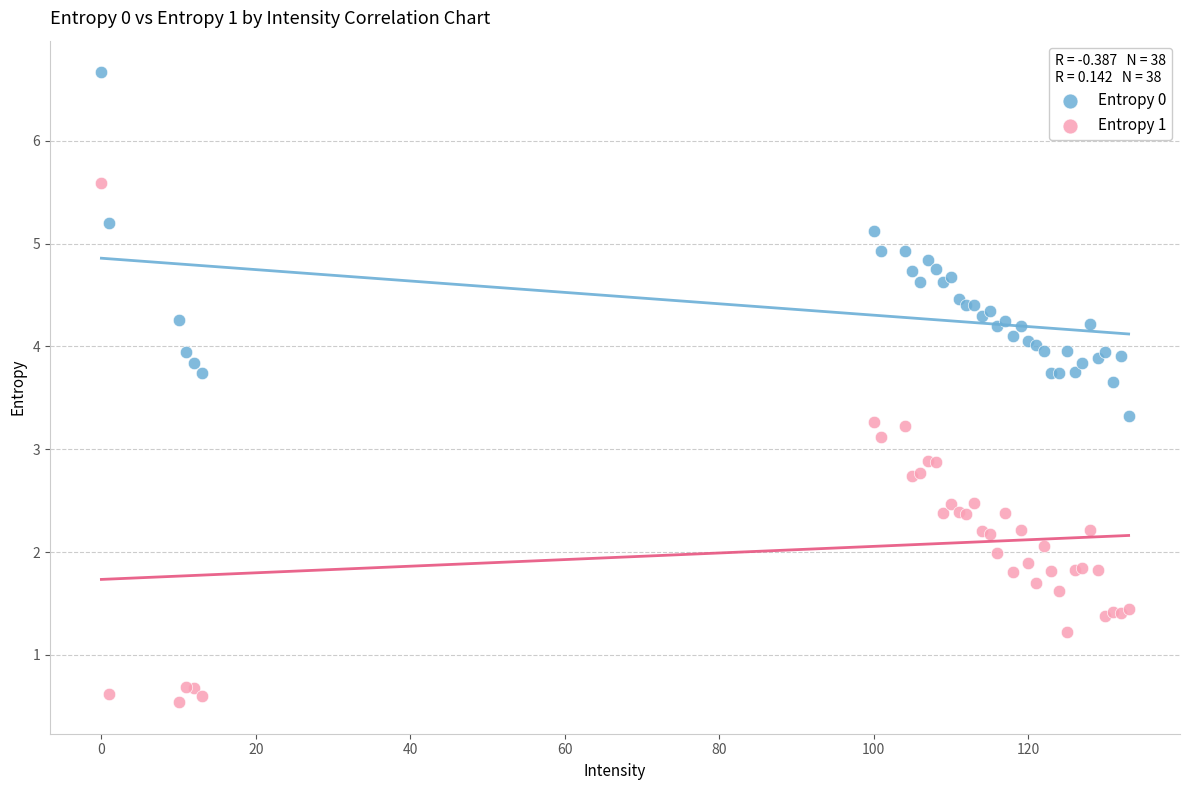

Which series contains the lowest Y value?

Entropy 1